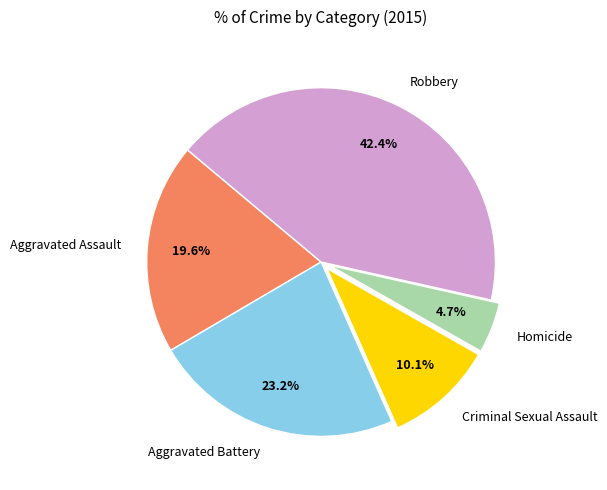

Rank the categories by value from lowest to highest.

Homicide, Criminal Sexual Assault, Aggravated Assault, Aggravated Battery, Robbery